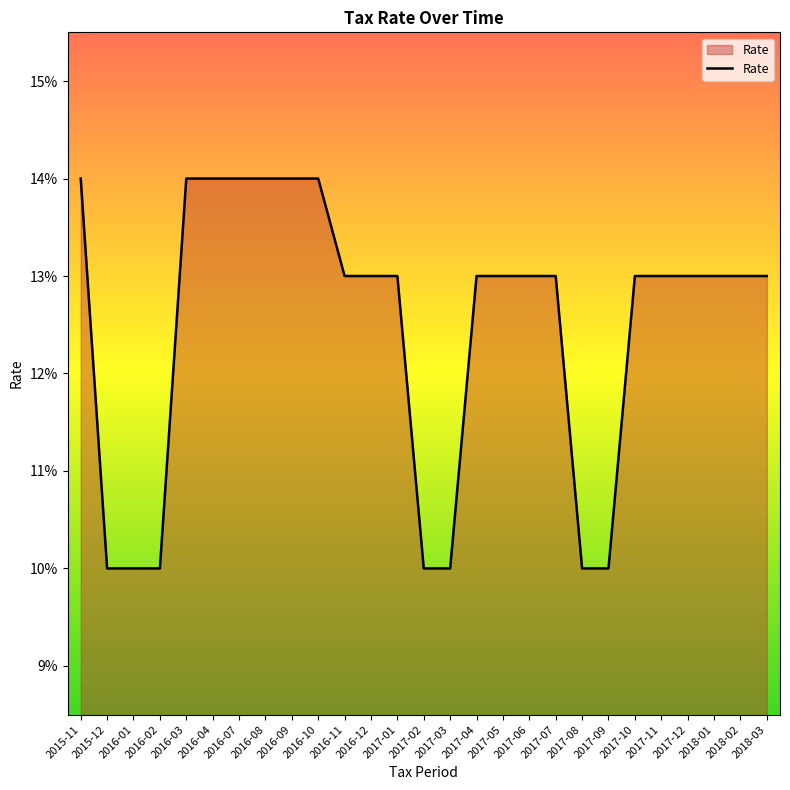

Is this an area chart (filled region under the line)?

Yes